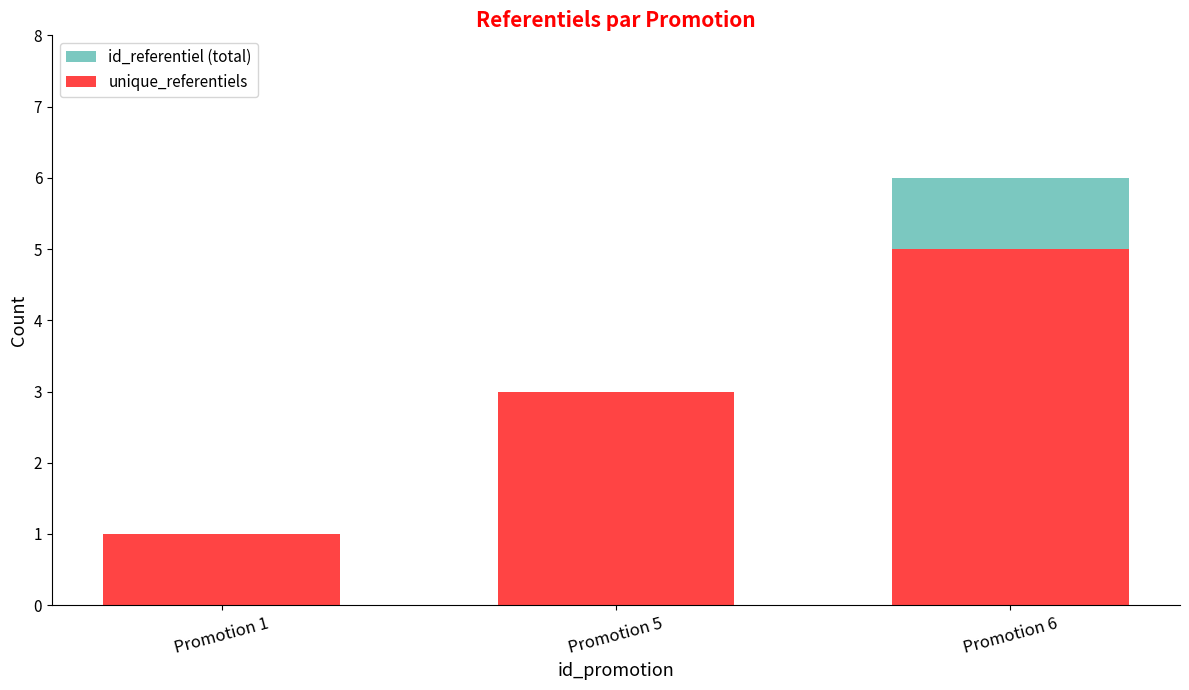

At which label does unique_referentiels reach its peak?

Promotion 6